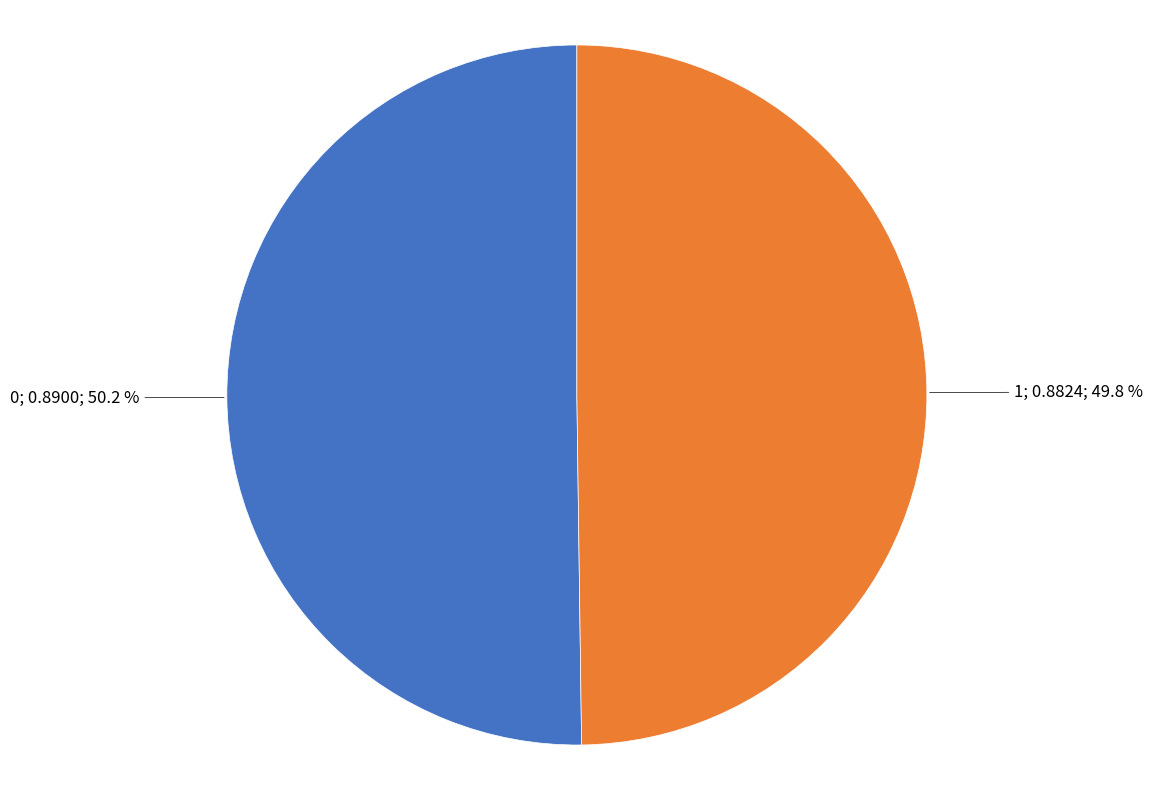

Does any single category account for the majority?

Yes